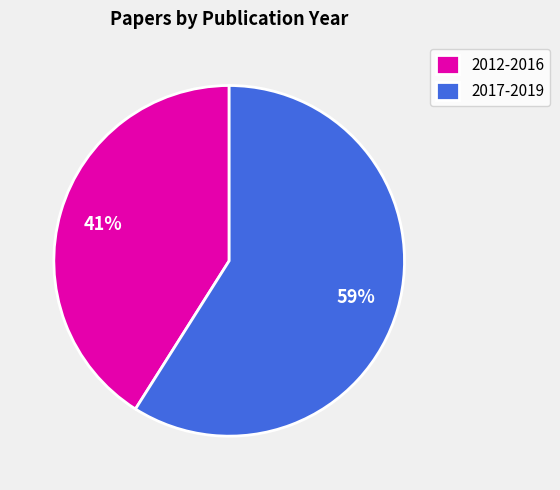

How many segments does this pie chart have?

2